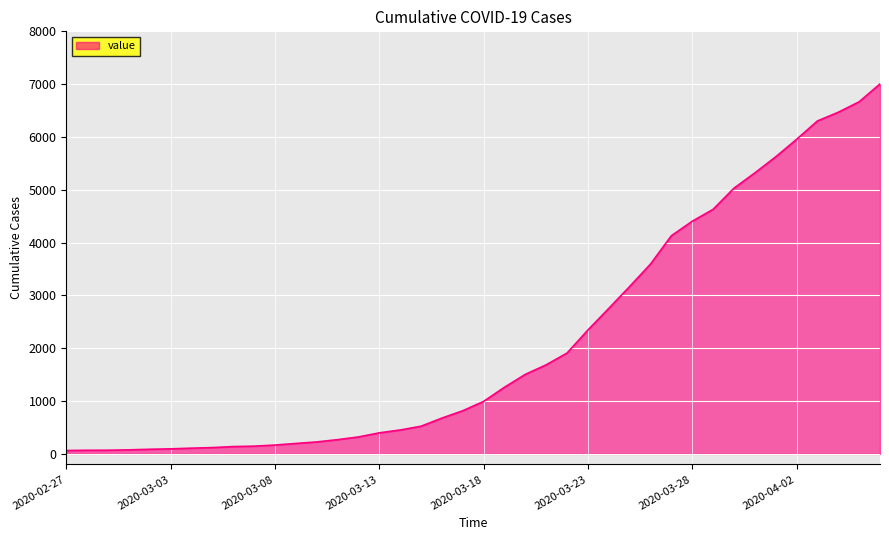

What is the greatest value displayed?

7004